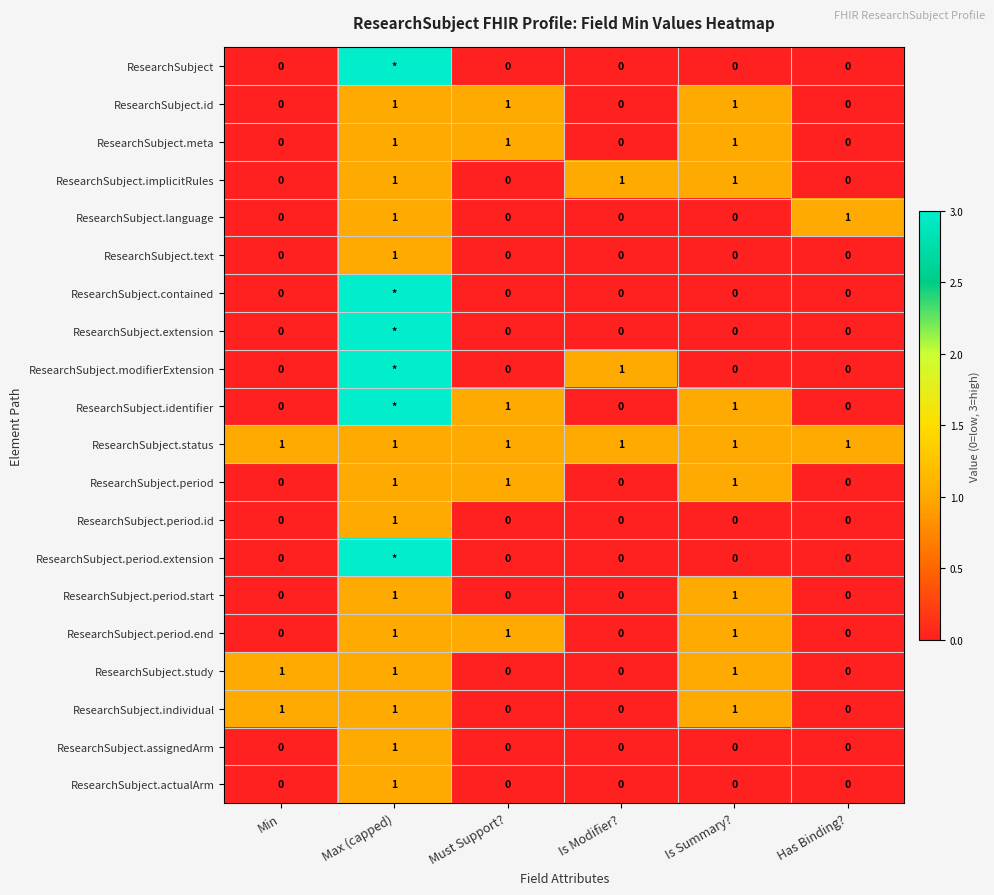

What is the total value across all series at Max (capped)?

32